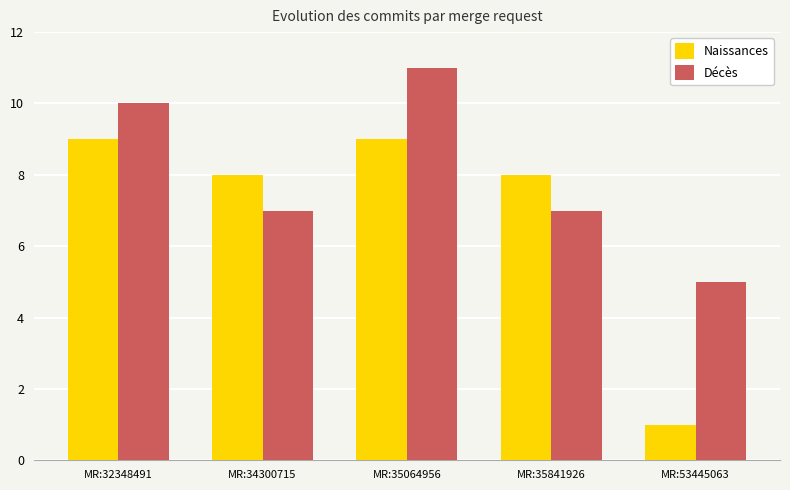

What value does the Naissances series have at MR:35841926?

8